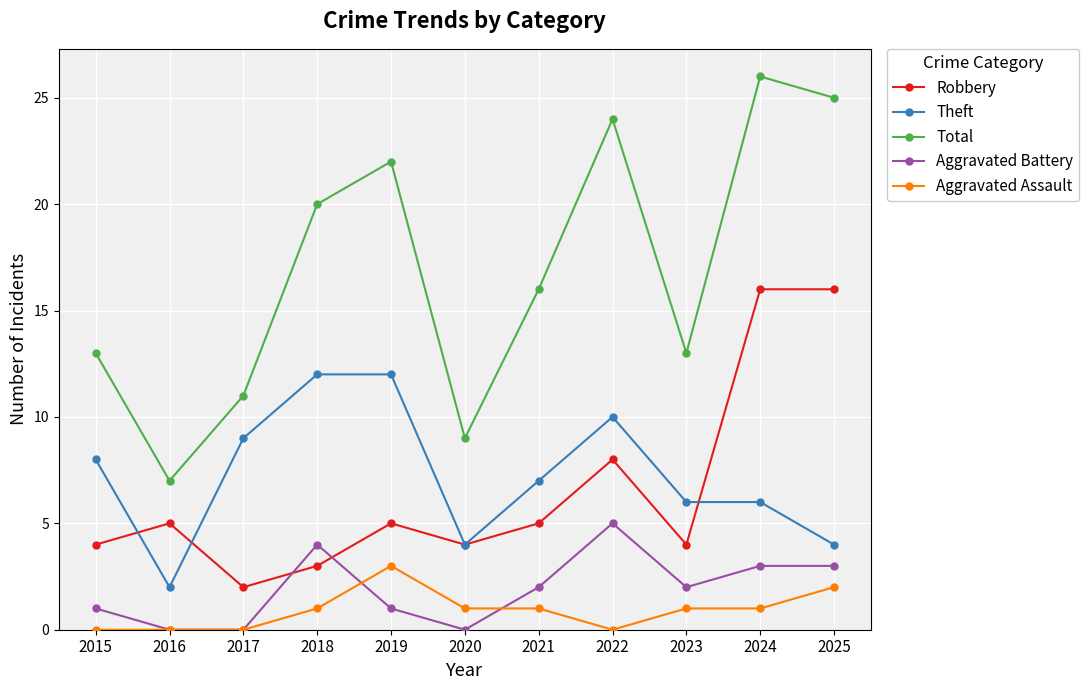

What is the sum of all Robbery values?

72